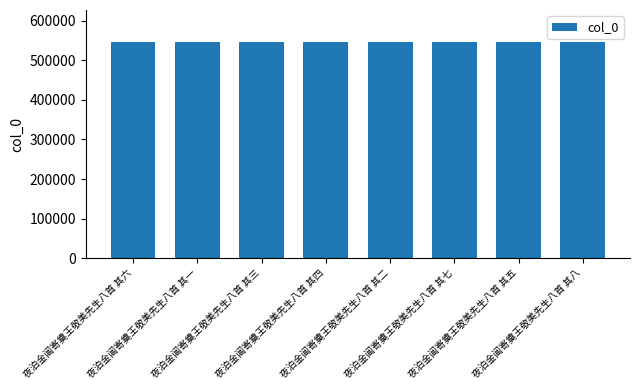

What is the greatest value displayed?

545230